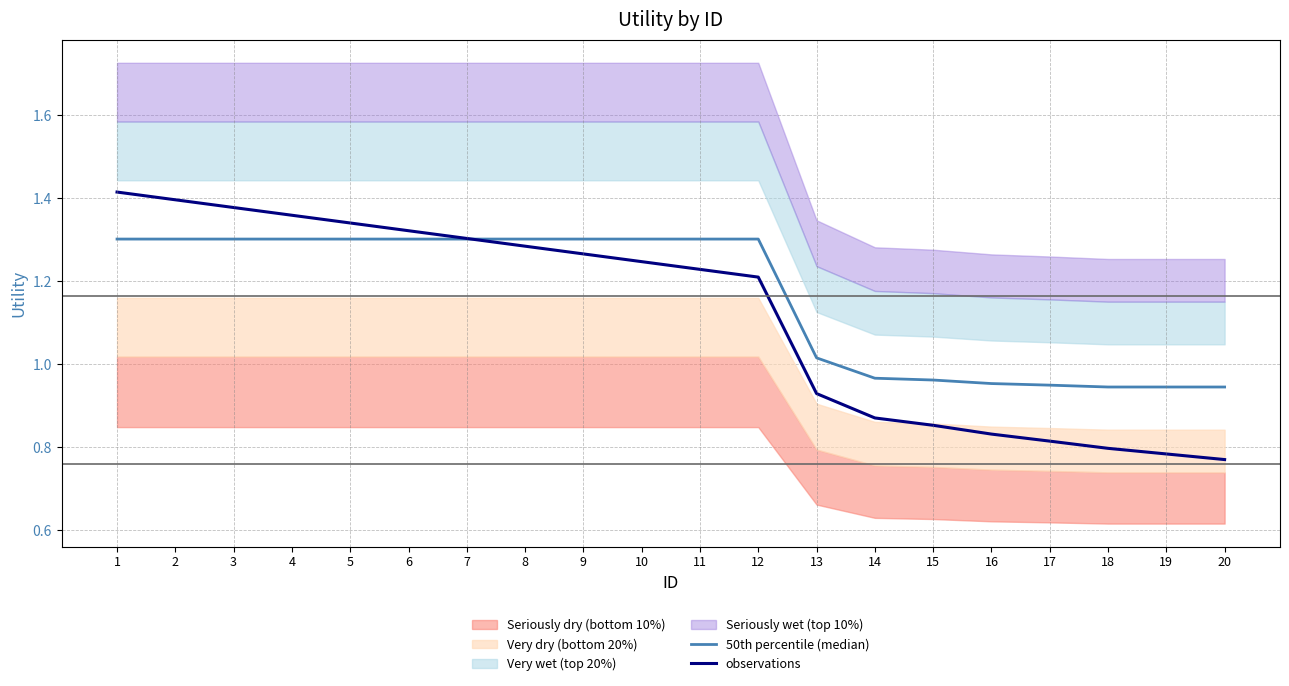

Where does the observations series first go above 1?

1